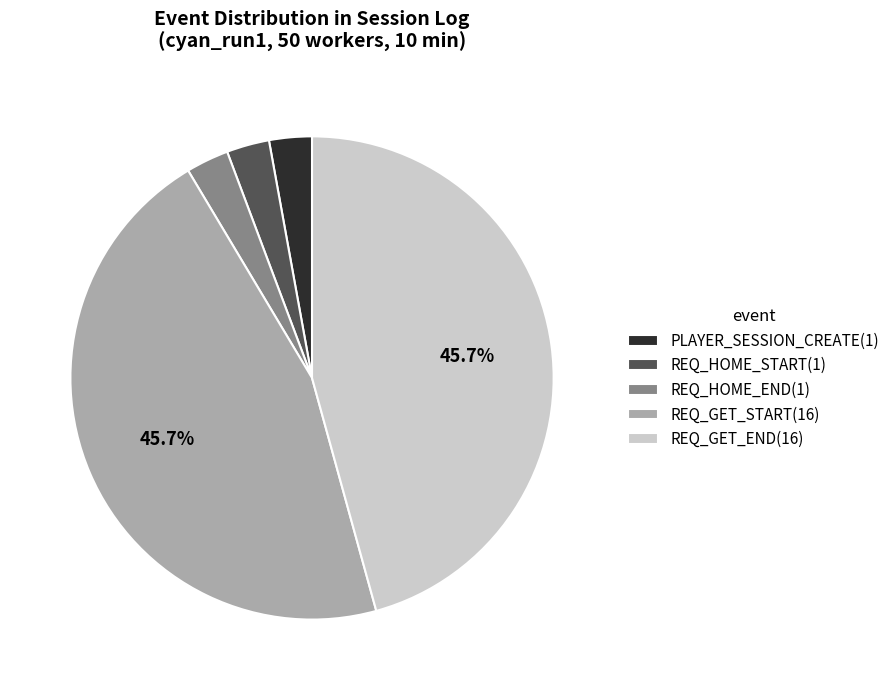

To the nearest percent, what is the difference between the largest and smallest slice percentages?

43%